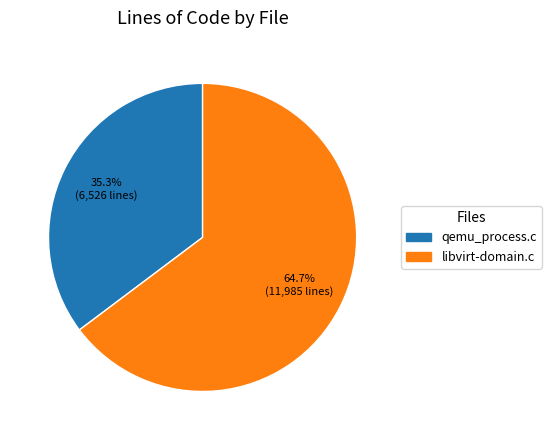

Which category accounts for the majority?

libvirt-domain.c